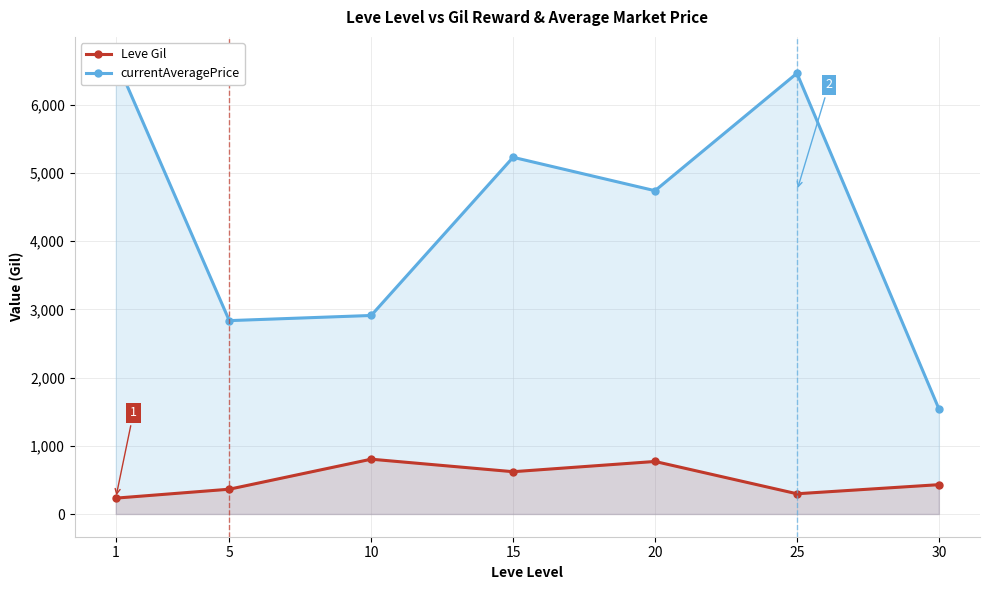

How many lines are shown in the chart?

2